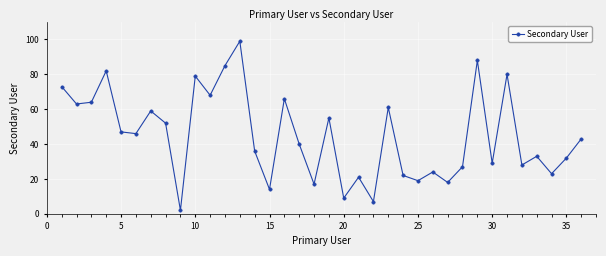

What is the maximum value shown in the chart?

99